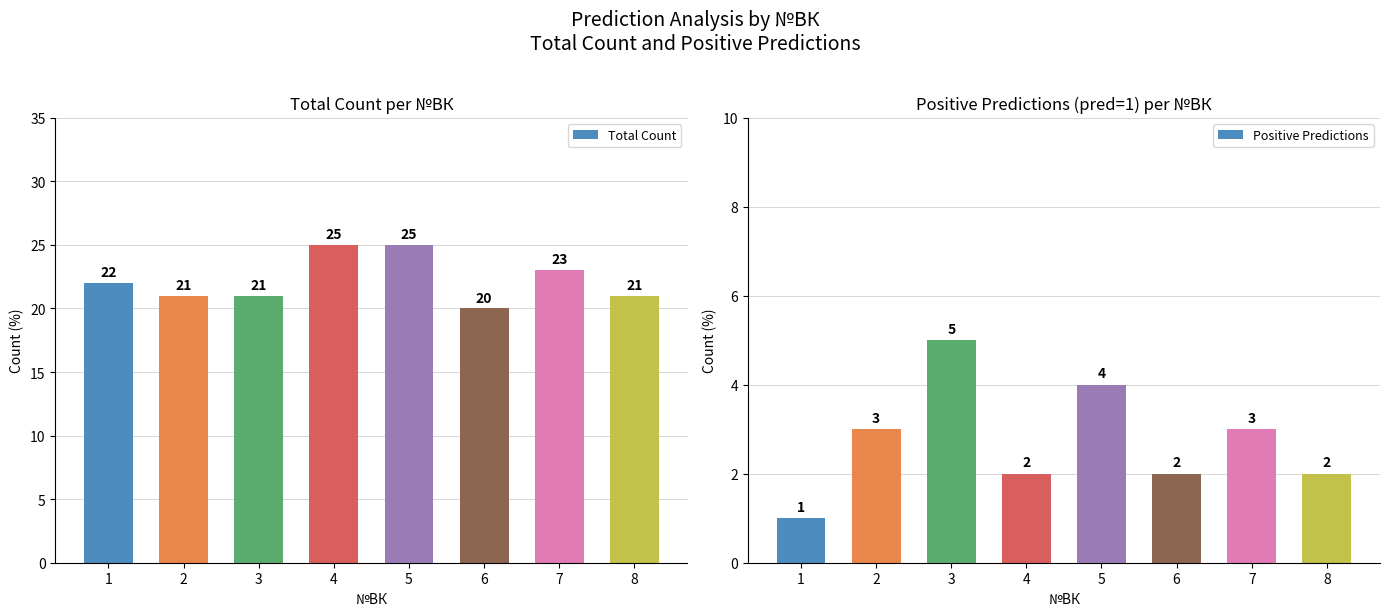

At how many categories does at least one series exceed 18?

8